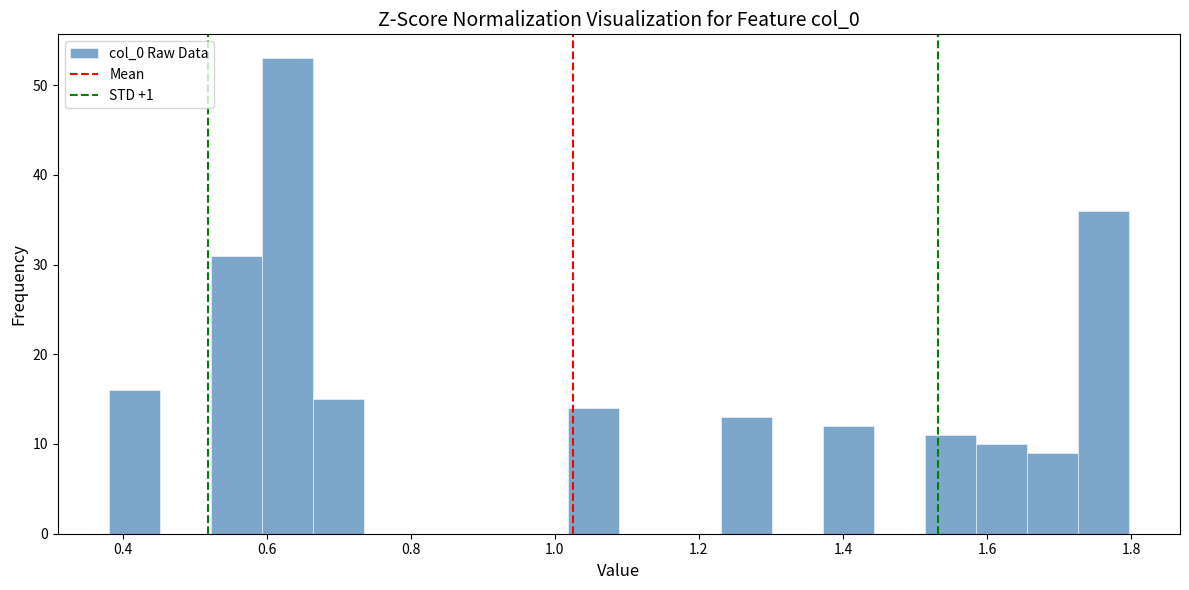

Around what value on the x-axis is the tallest bar? Give the approximate position of its centre, as read against the axis.

0.62